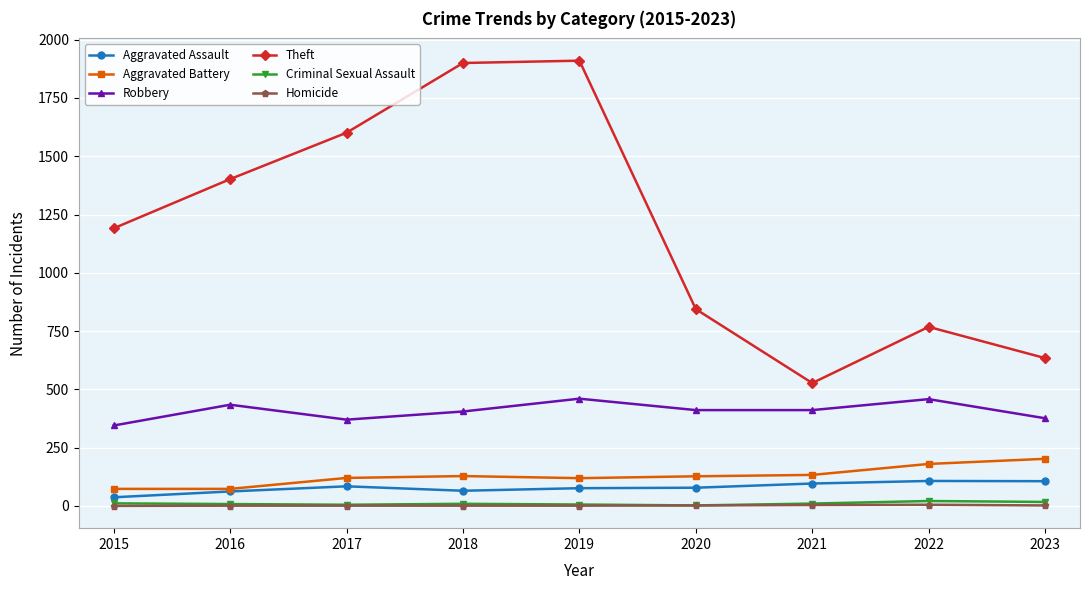

Which series has the widest spread of values?

Theft